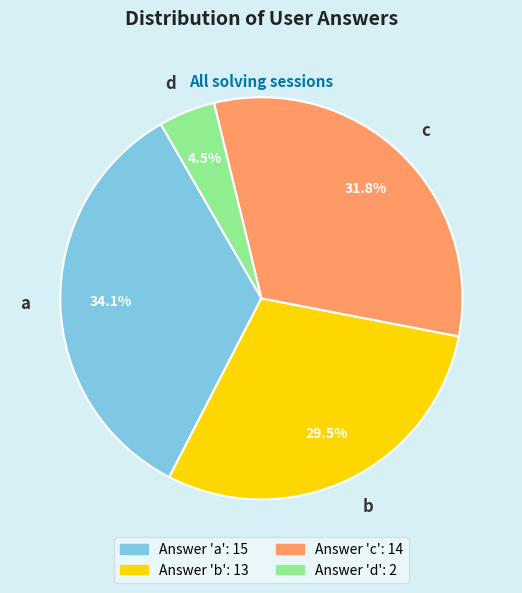

To the nearest percent, what portion does c represent?

32%